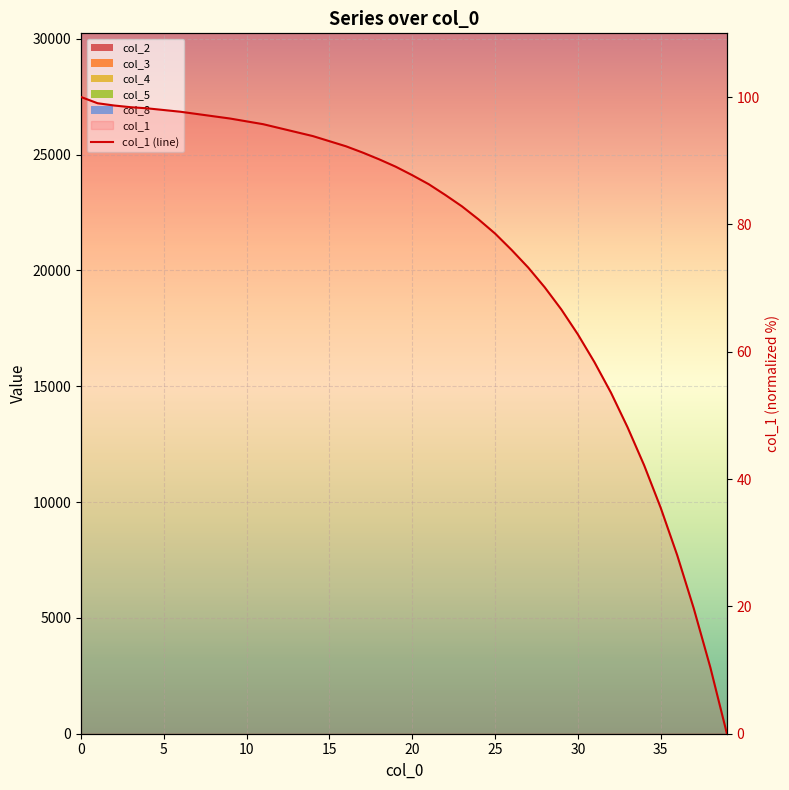

What is the sum of the values at 19 and 28?

159.2